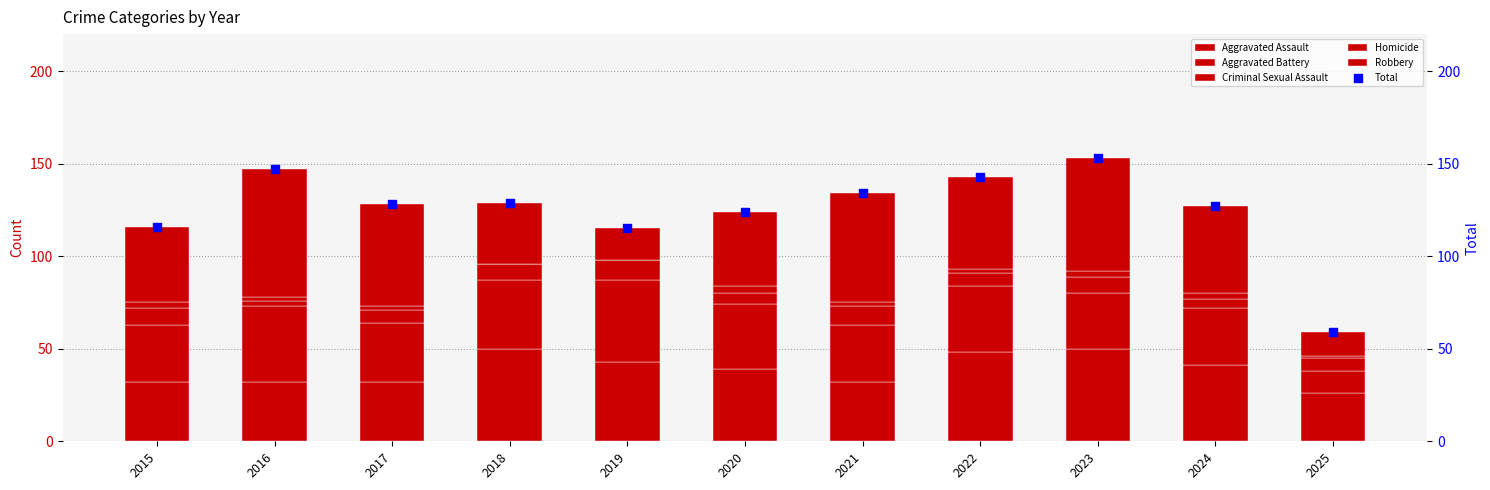

What are all the series names shown in the legend?

Aggravated Assault, Aggravated Battery, Criminal Sexual Assault, Homicide, Robbery, Total